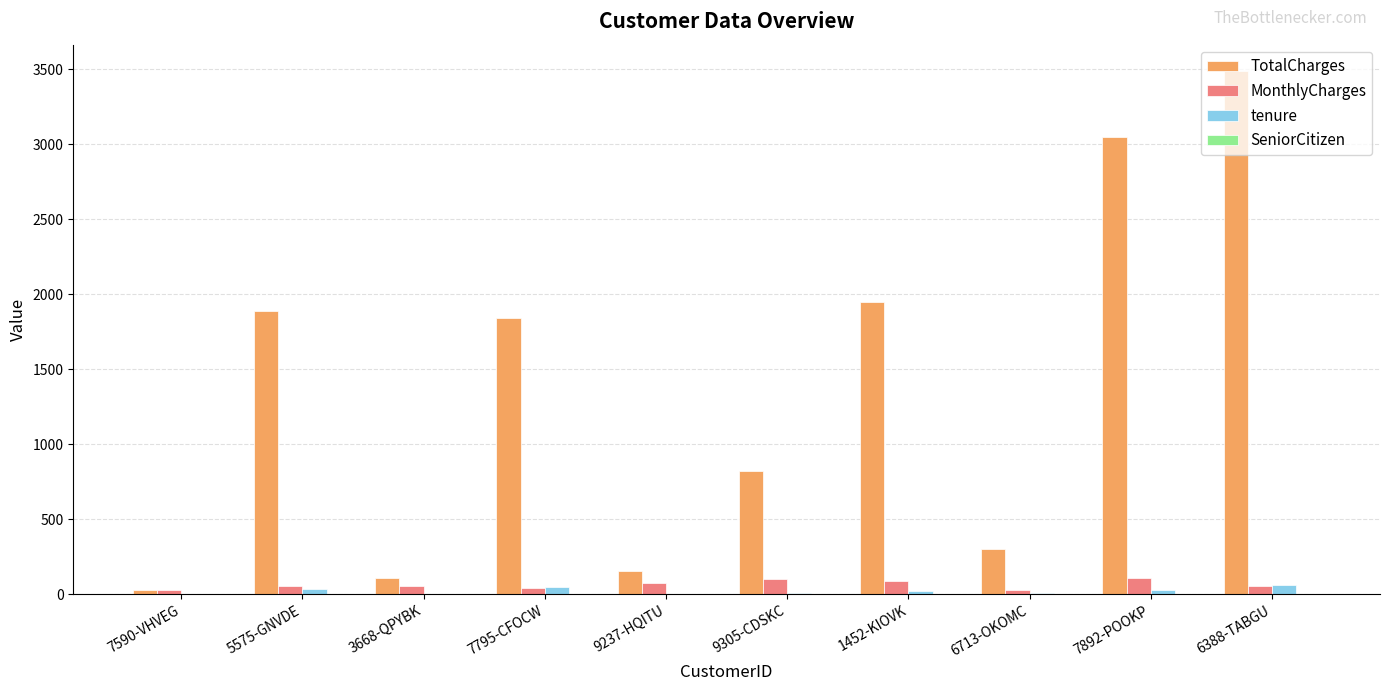

Is it true that tenure equals 28.0 at 7892-POOKP?

True